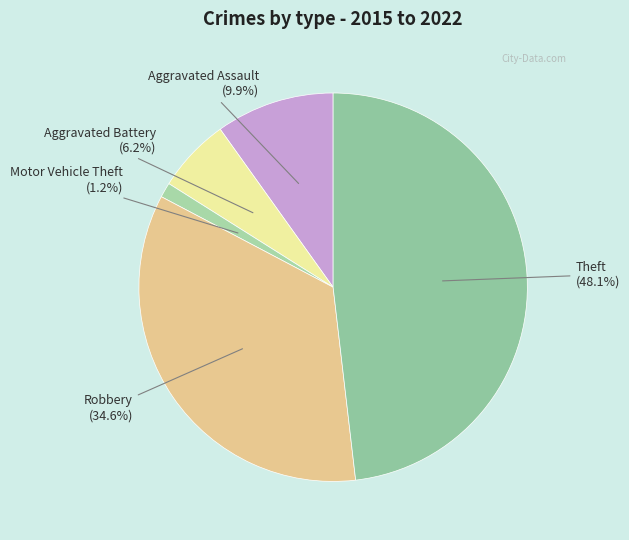

To the nearest percent, what is the difference between the largest and smallest slice percentages?

47%